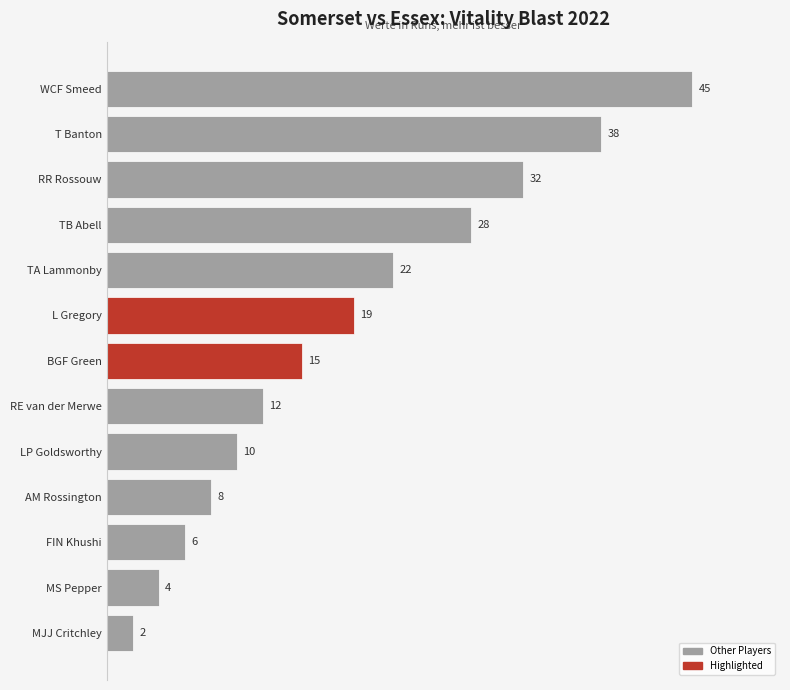

Reading top to bottom, list all the values displayed in this chart.

WCF Smeed=45	T Banton=38	RR Rossouw=32	TB Abell=28	TA Lammonby=22	L Gregory=19	BGF Green=15	RE van der Merwe=12	LP Goldsworthy=10	AM Rossington=8	FIN Khushi=6	MS Pepper=4	MJJ Critchley=2